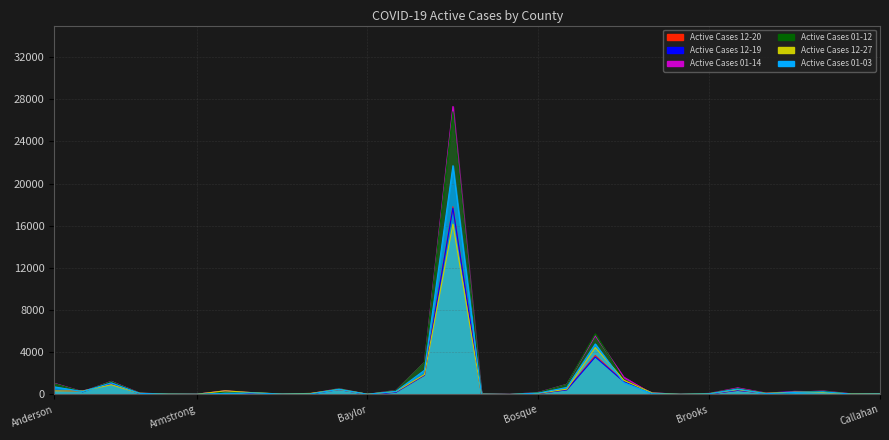

What are all the series names shown in the legend?

Active Cases 12-20, Active Cases 12-19, Active Cases 01-14, Active Cases 01-12, Active Cases 12-27, Active Cases 01-03